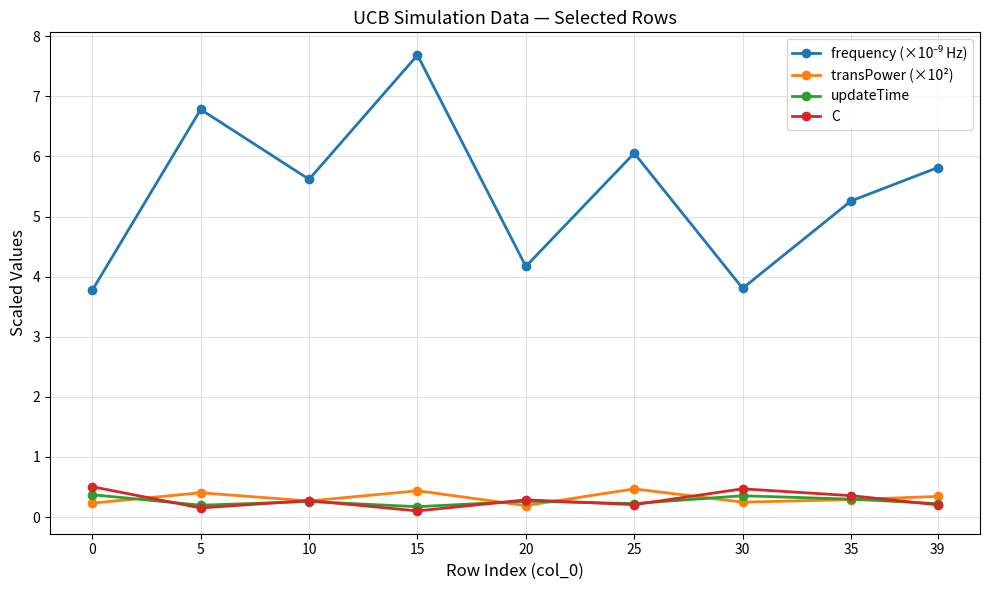

Is it true that C equals 0.1 at 15?

True